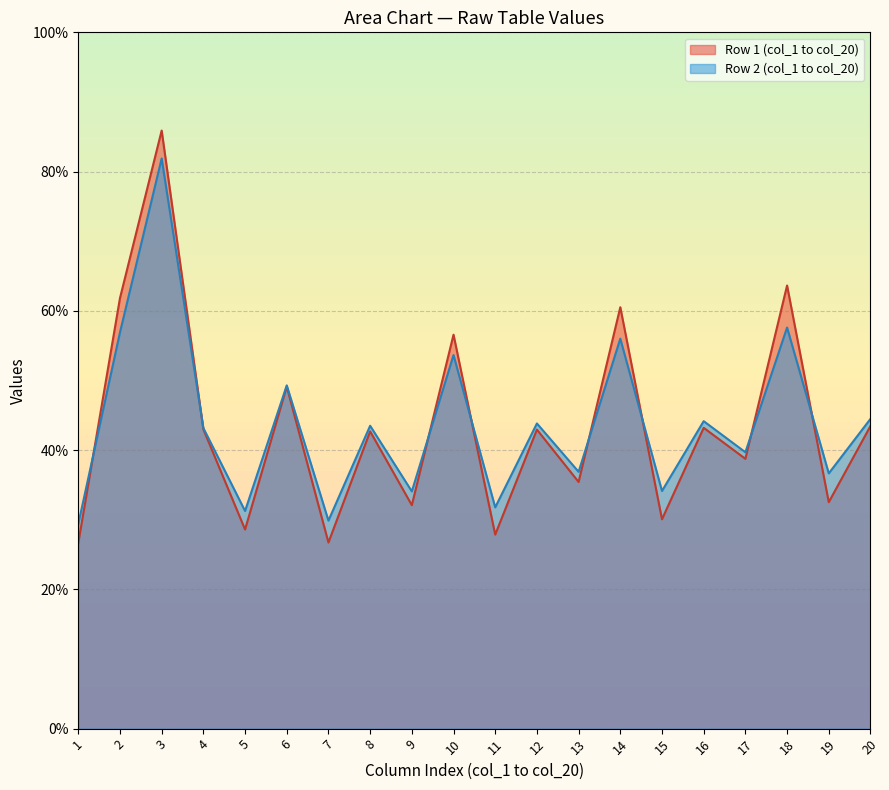

At which category is the sum across all series the highest?

3